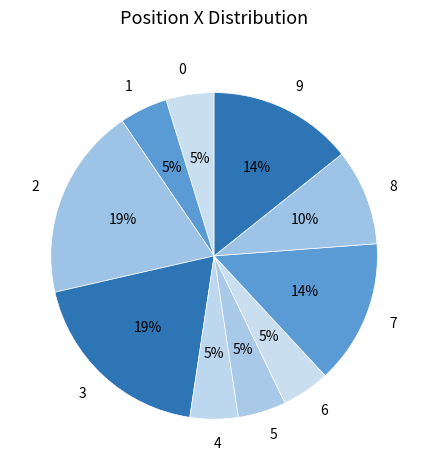

Combined, do 3 and 6 account for over 50%?

No